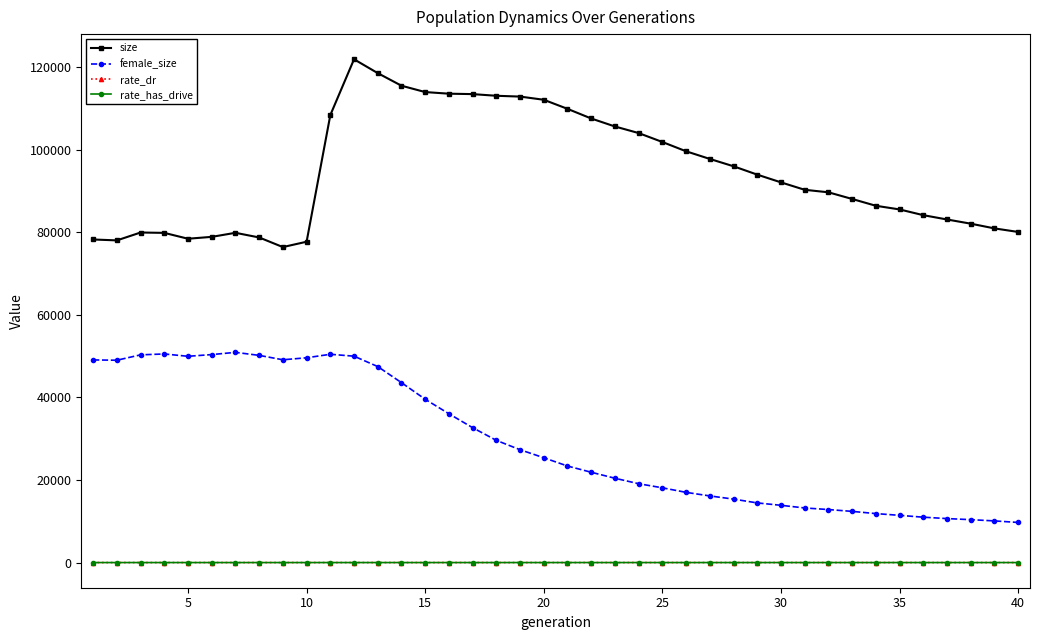

Which series has the largest total across all categories?

size